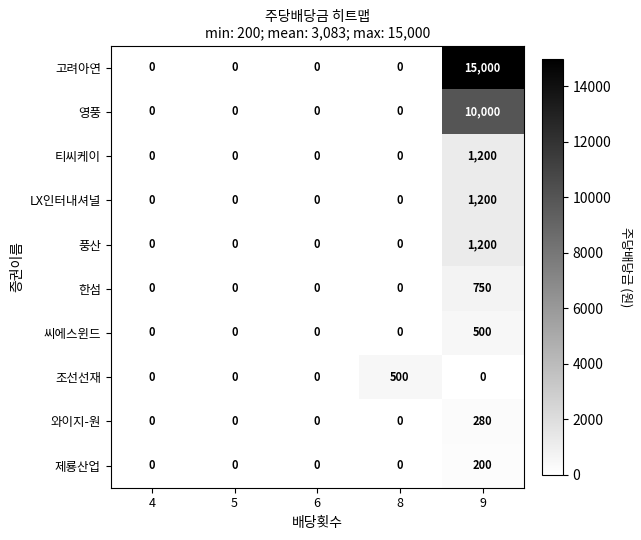

True or false: 고려아연 has a value of 6300 at 4.

False